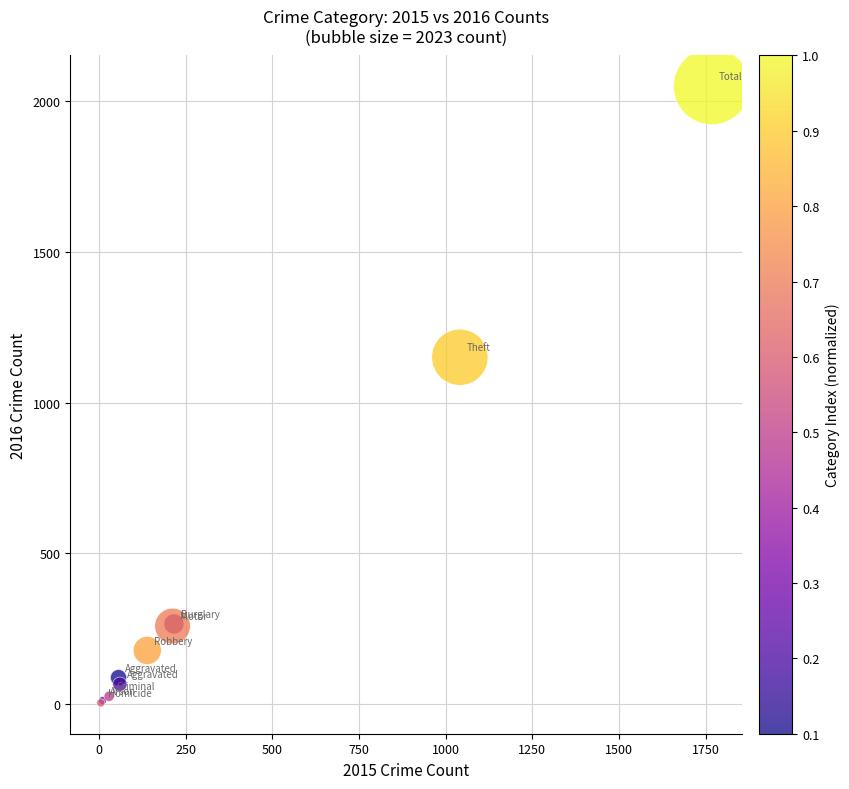

What Y value in the scatter plot is closest to 1027?

1151